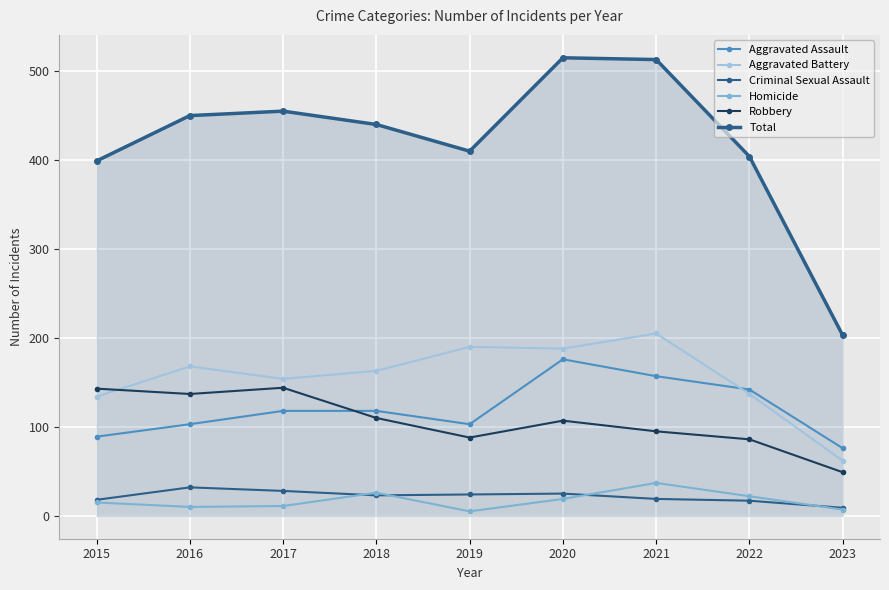

Where is Criminal Sexual Assault nearest to the value 20?

2021